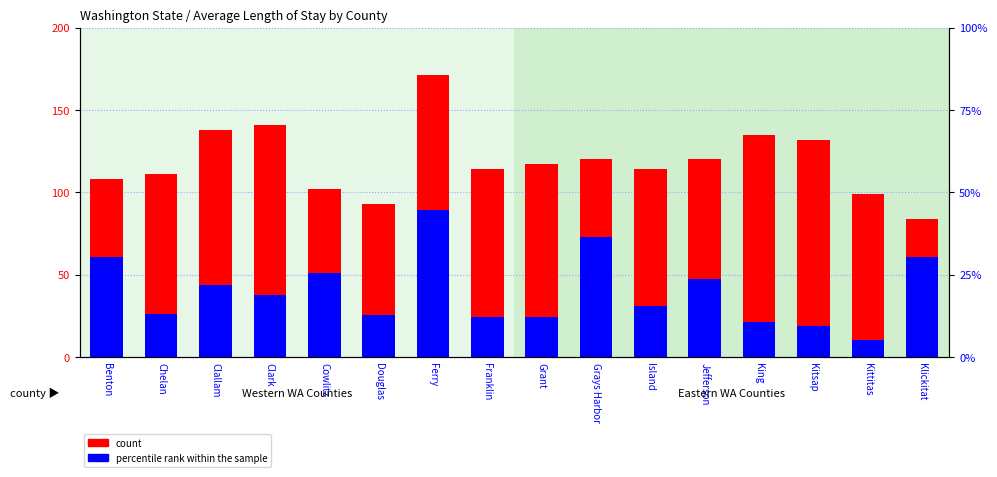

Between Jefferson and Kitsap, which series saw the biggest shift?

percentile rank within the sample